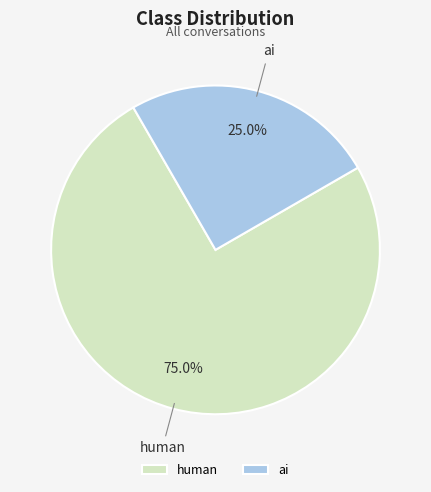

What is the largest slice in the pie chart?

human